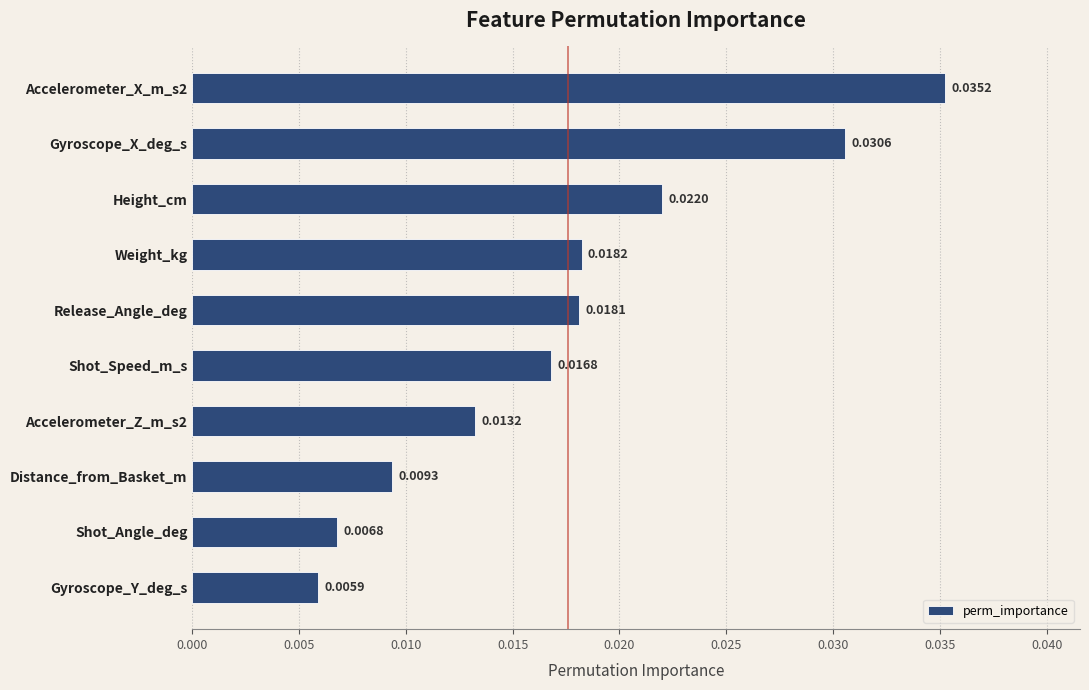

Does the chart contain stacked bars?

No